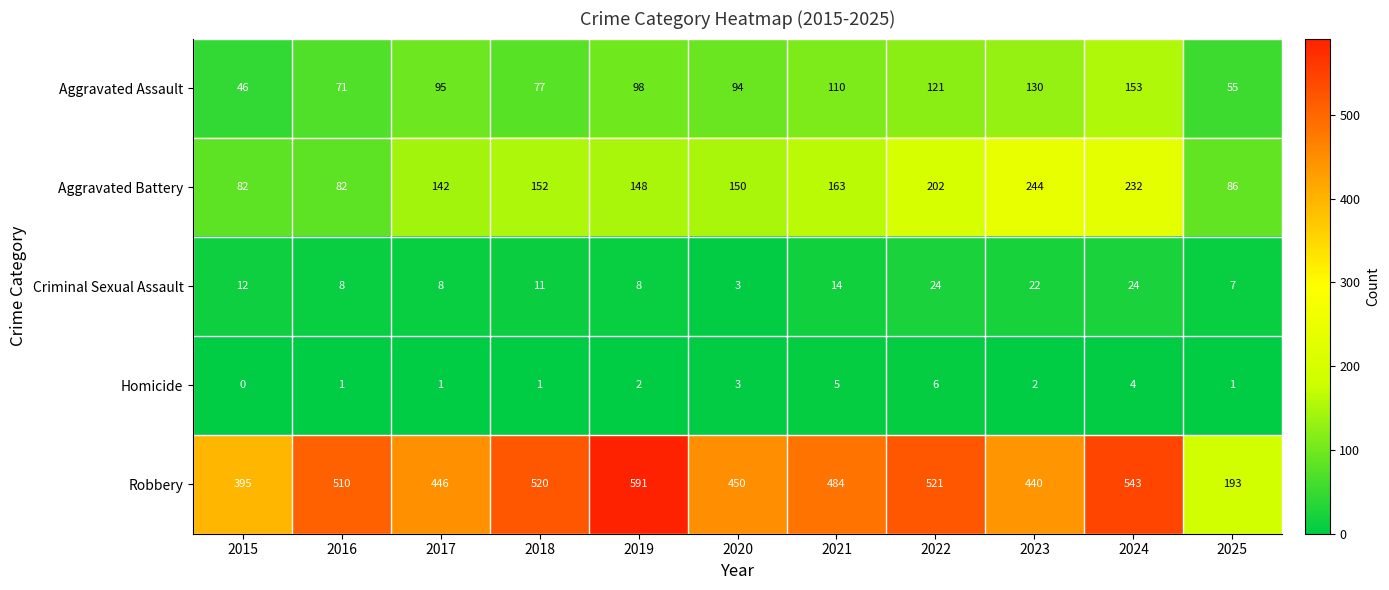

At which category is the sum across all series the highest?

2024